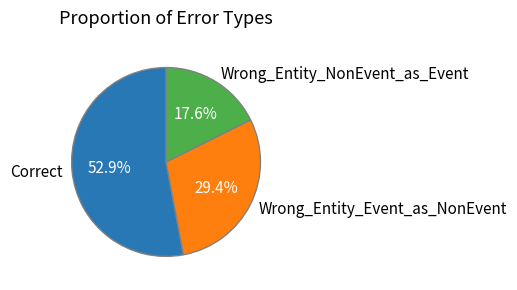

To the nearest percent, what is the difference between the largest and smallest slice percentages?

35%